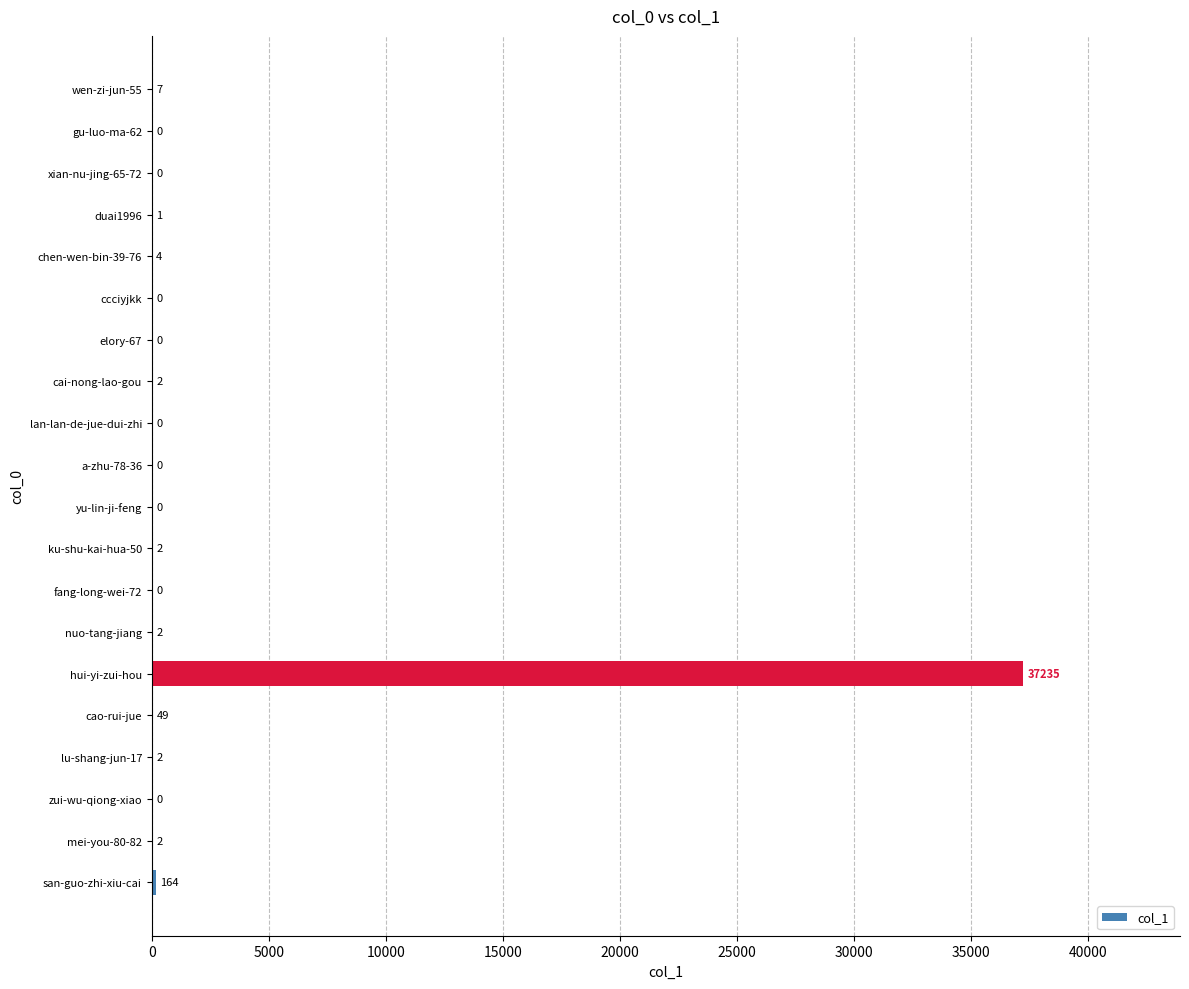

Reading top to bottom, what are all the values shown in this chart?

wen-zi-jun-55=7	gu-luo-ma-62=0	xian-nu-jing-65-72=0	duai1996=1	chen-wen-bin-39-76=4	ccciyjkk=0	elory-67=0	cai-nong-lao-gou=2	lan-lan-de-jue-dui-zhi=0	a-zhu-78-36=0	yu-lin-ji-feng=0	ku-shu-kai-hua-50=2	fang-long-wei-72=0	nuo-tang-jiang=2	hui-yi-zui-hou=37235	cao-rui-jue=49	lu-shang-jun-17=2	zui-wu-qiong-xiao=0	mei-you-80-82=2	san-guo-zhi-xiu-cai=164